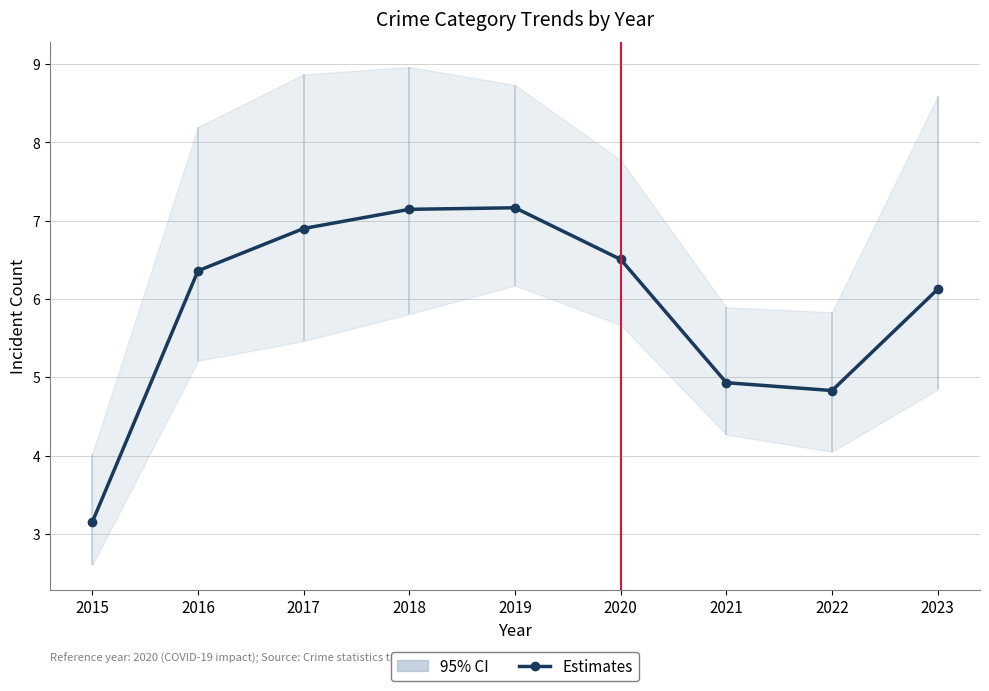

Reading right to left, what are all the values shown in this chart?

6.1	4.8	4.9	6.5	7.2	7.1	6.9	6.4	3.1